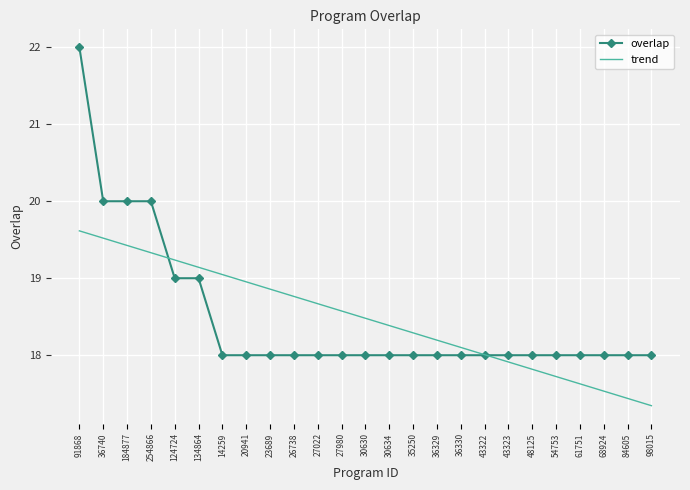

Reading left to right, list all the values displayed in this chart.

overlap: 91868=22.0	36740=20.0	184877=20.0	254866=20.0	124724=19.0	134864=19.0	14259=18.0	20941=18.0	23689=18.0	26738=18.0	27022=18.0	27980=18.0	30630=18.0	30634=18.0	35250=18.0	36329=18.0	36330=18.0	43322=18.0	43323=18.0	48125=18.0	54753=18.0	61751=18.0	68924=18.0	84605=18.0	98015=18.0
trend: 91868=19.6	36740=19.5	184877=19.4	254866=19.3	124724=19.2	134864=19.1	14259=19.0	20941=19.0	23689=18.9	26738=18.8	27022=18.7	27980=18.6	30630=18.5	30634=18.4	35250=18.3	36329=18.2	36330=18.1	43322=18.0	43323=17.9	48125=17.8	54753=17.7	61751=17.6	68924=17.5	84605=17.4	98015=17.3